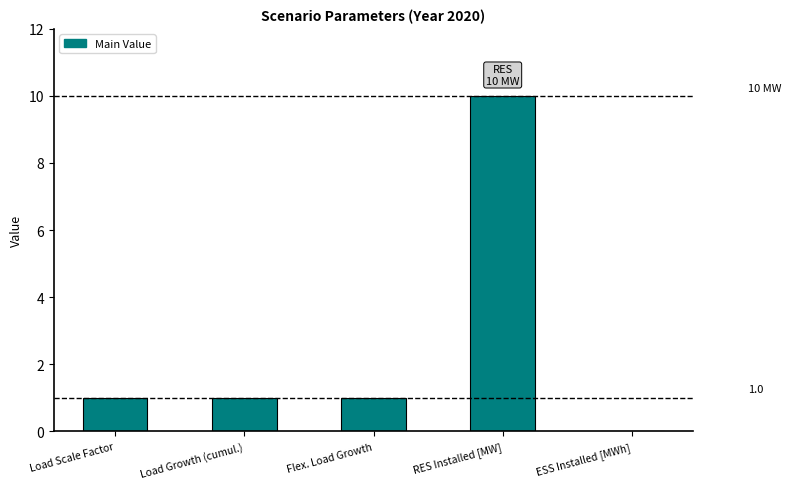

What is the sum of all values?

13